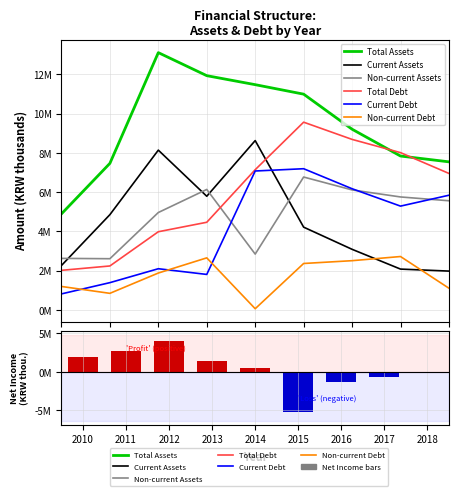

What is the value of the Total Assets bar at the 1st from the left?

4896436